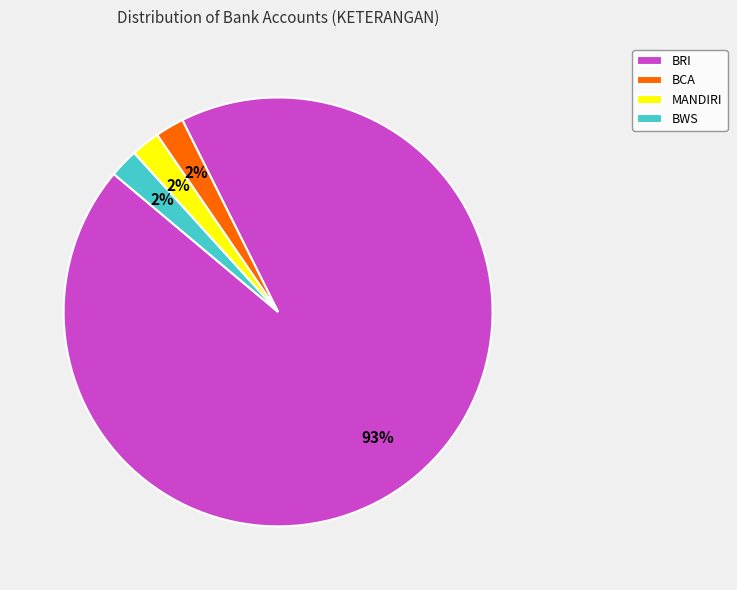

To the nearest percent, what is the average slice percentage?

25%